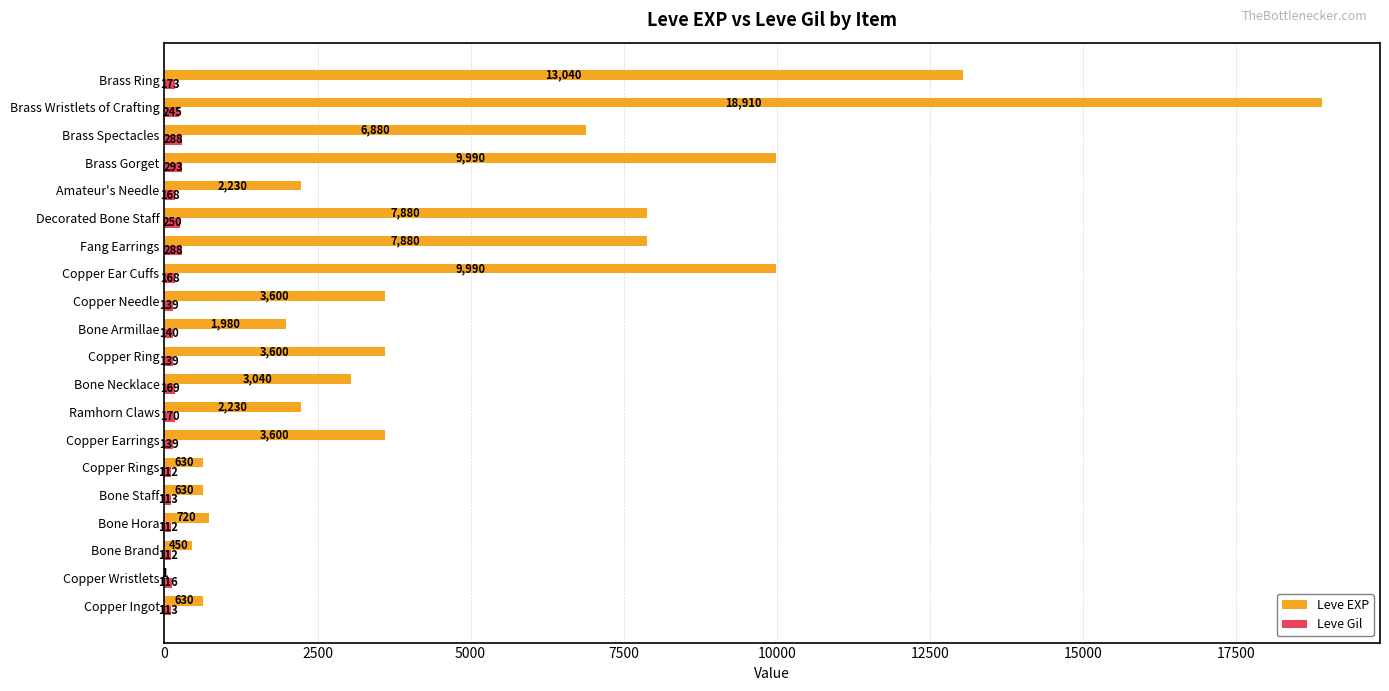

Is it true that Leve EXP equals 4803 at Copper Ring?

False